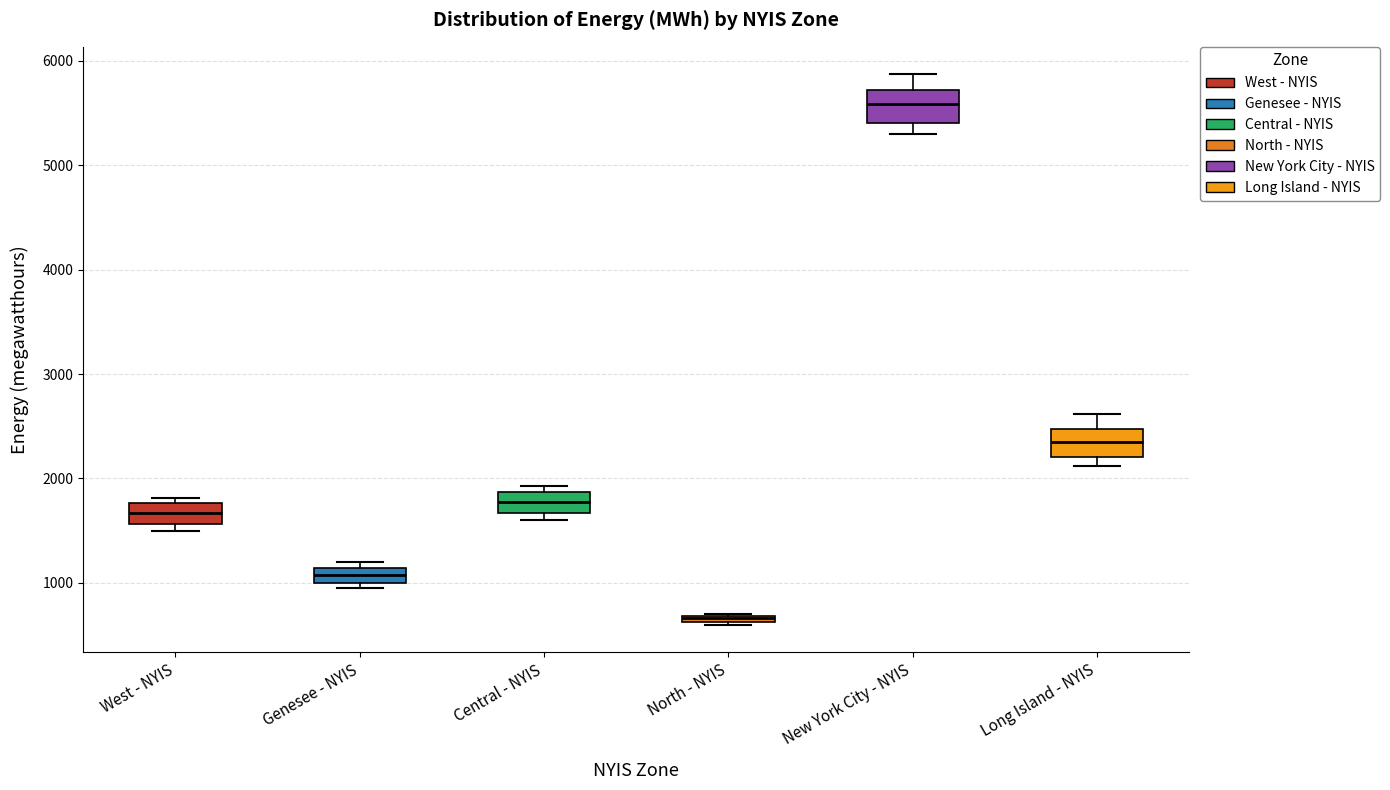

Where is the lower edge of the box for North - NYIS on the y-axis? The values are not printed on the chart, so give them approximately, as read against the axis.

600